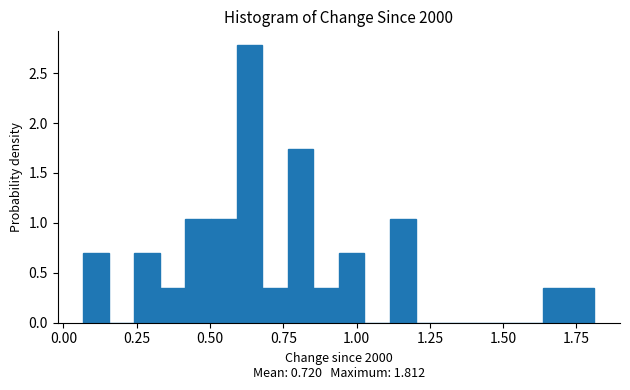

Read against the x-axis, roughly where is the centre of the tallest bar?

0.65